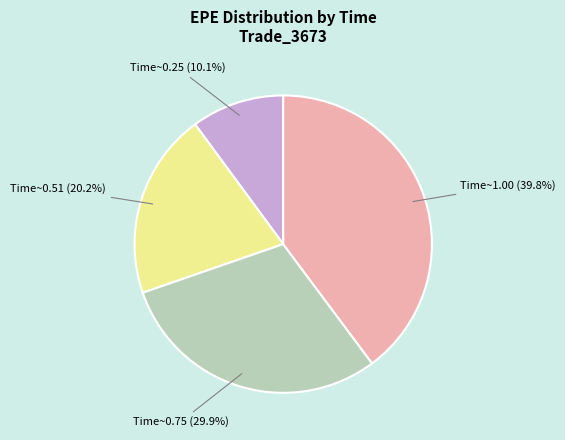

Is there a majority slice in this chart?

No